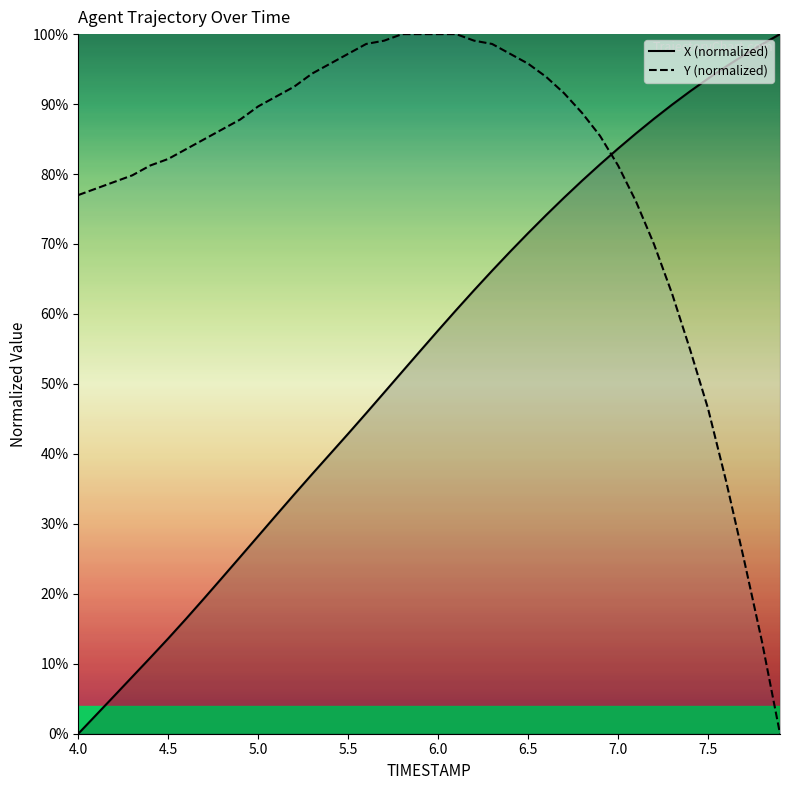

Which series ends up on top after the final intersection of X (normalized) and Y (normalized)?

X (normalized)